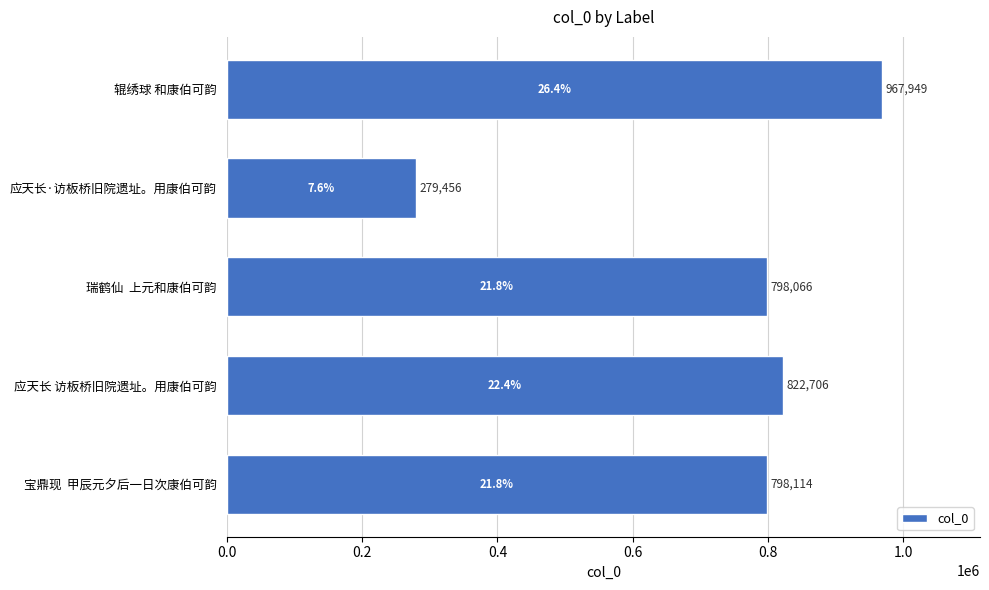

Rank the categories by value from highest to lowest.

辊绣球 和康伯可韵, 应天长 访板桥旧院遗址。用康伯可韵, 宝鼎现  甲辰元夕后一日次康伯可韵, 瑞鹤仙  上元和康伯可韵, 应天长·访板桥旧院遗址。用康伯可韵